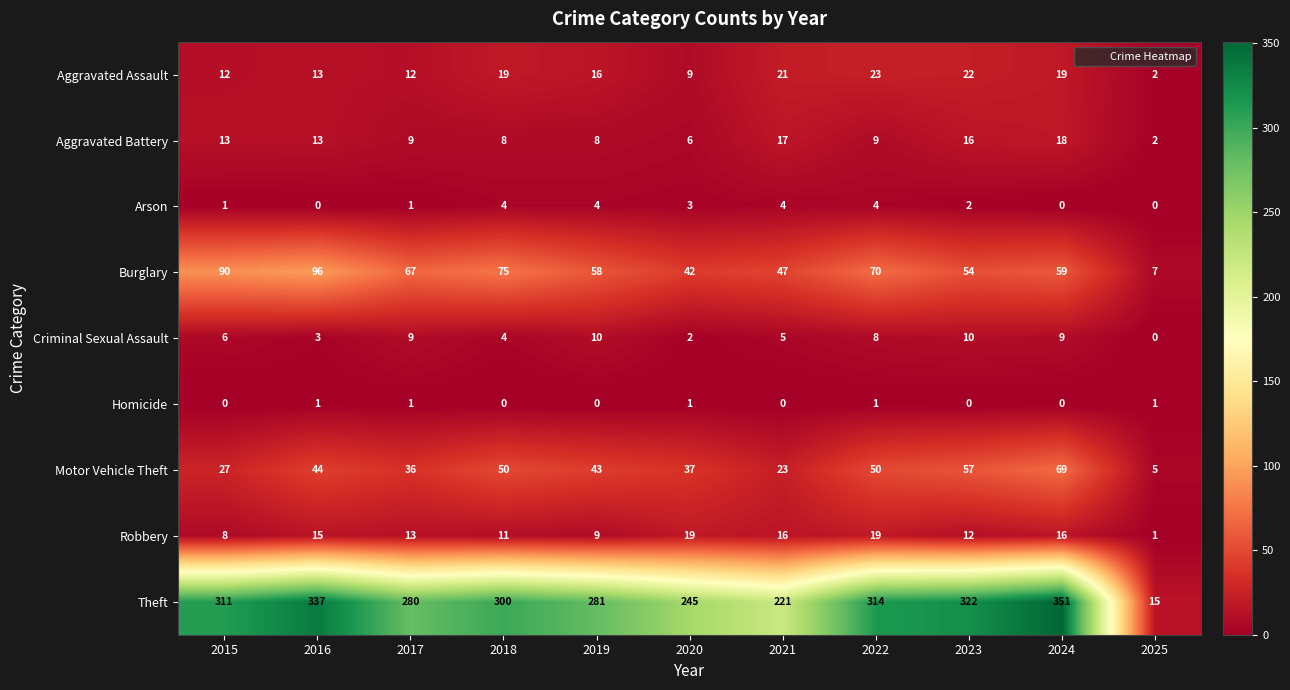

What is the difference between the maximum and minimum values in the Aggravated Assault series?

21